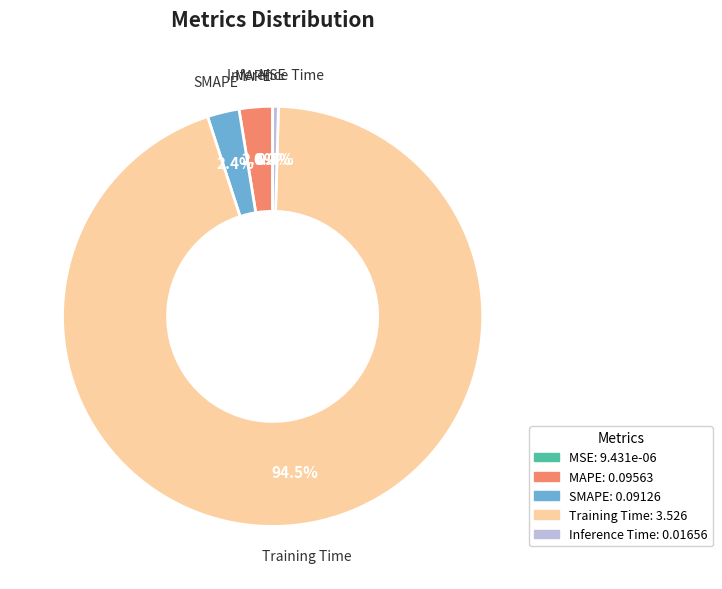

Is there a majority slice in this chart?

Yes